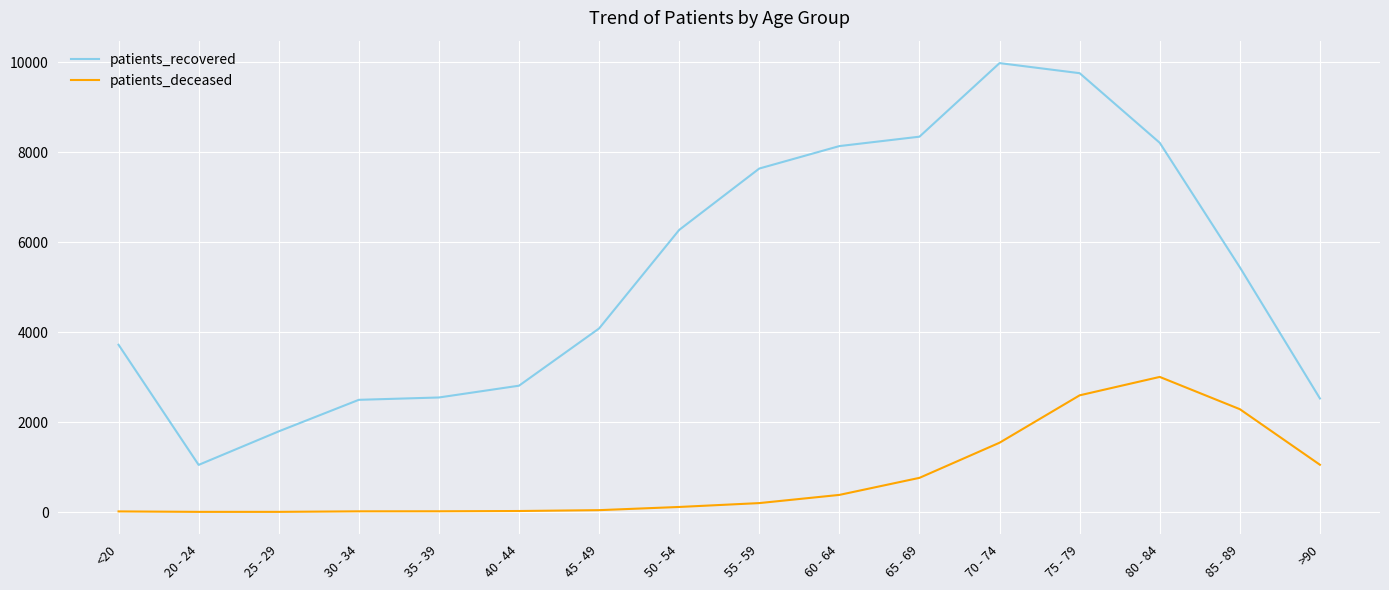

Rank the series by their average value, from lowest to highest.

patients_deceased, patients_recovered